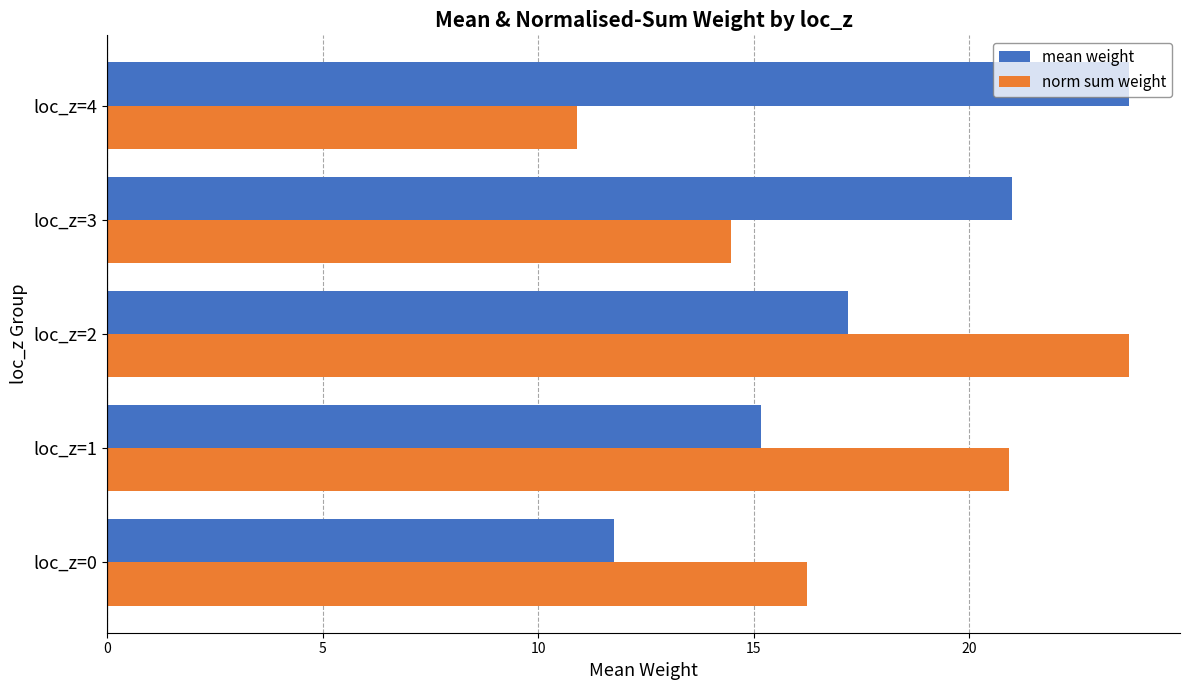

Is the value of mean weight at loc_z=0 greater than the value of norm sum weight at loc_z=2?

No